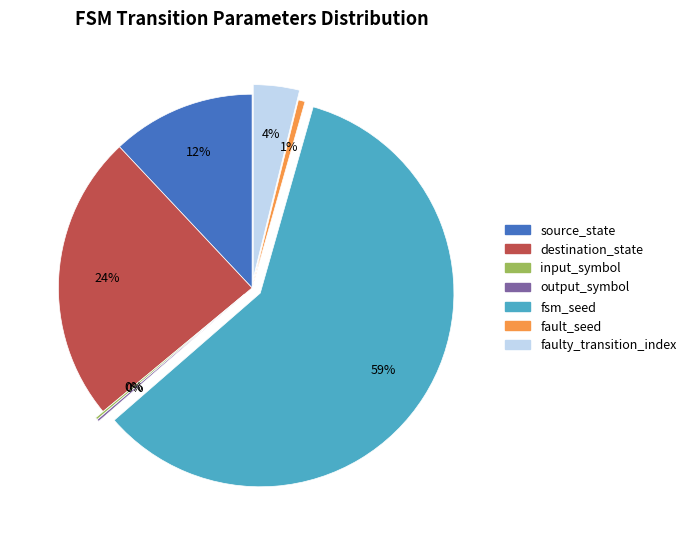

To the nearest percent, what is the combined percentage of destination_state and faulty_transition_index?

28%